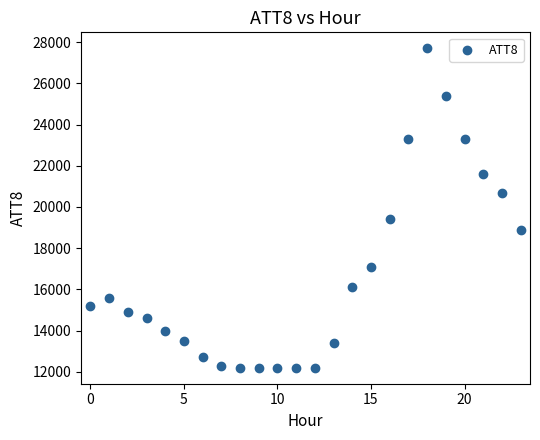

What is the range of Y values (max minus min)?

15500